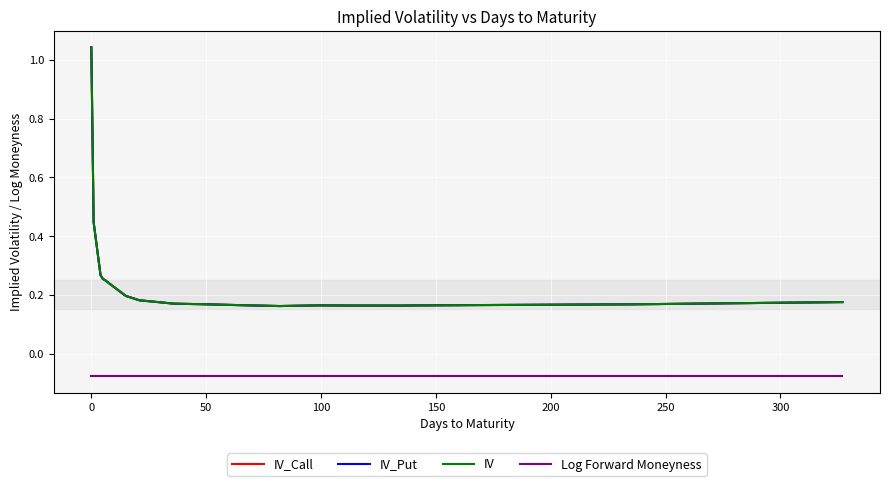

Is this an area chart (filled region under the line)?

No